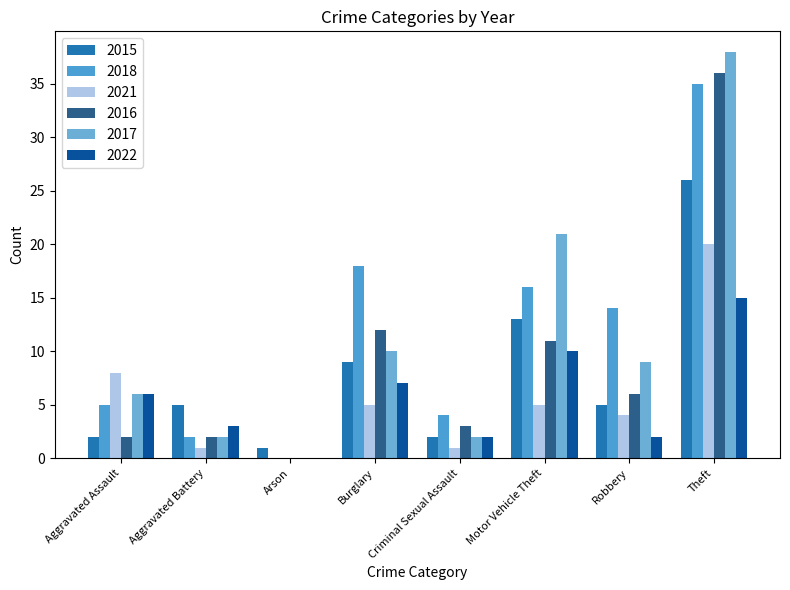

How many groups of bars are there?

8